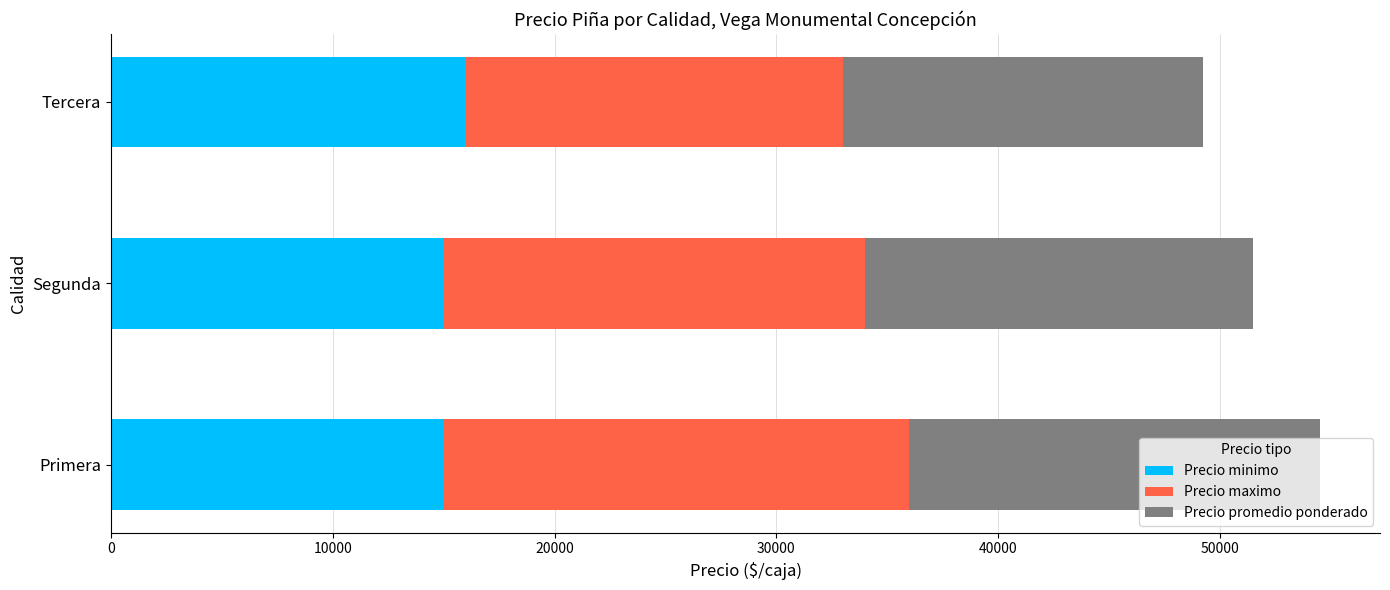

What is the total value across all series at Segunda?

51500